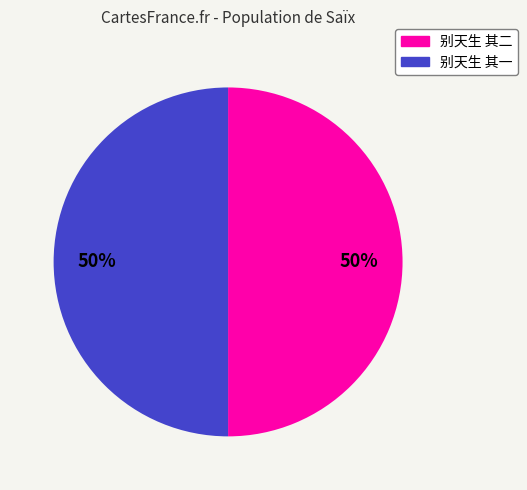

Combined, do 别天生 其一 and 别天生 其二 account for over 50%?

Yes